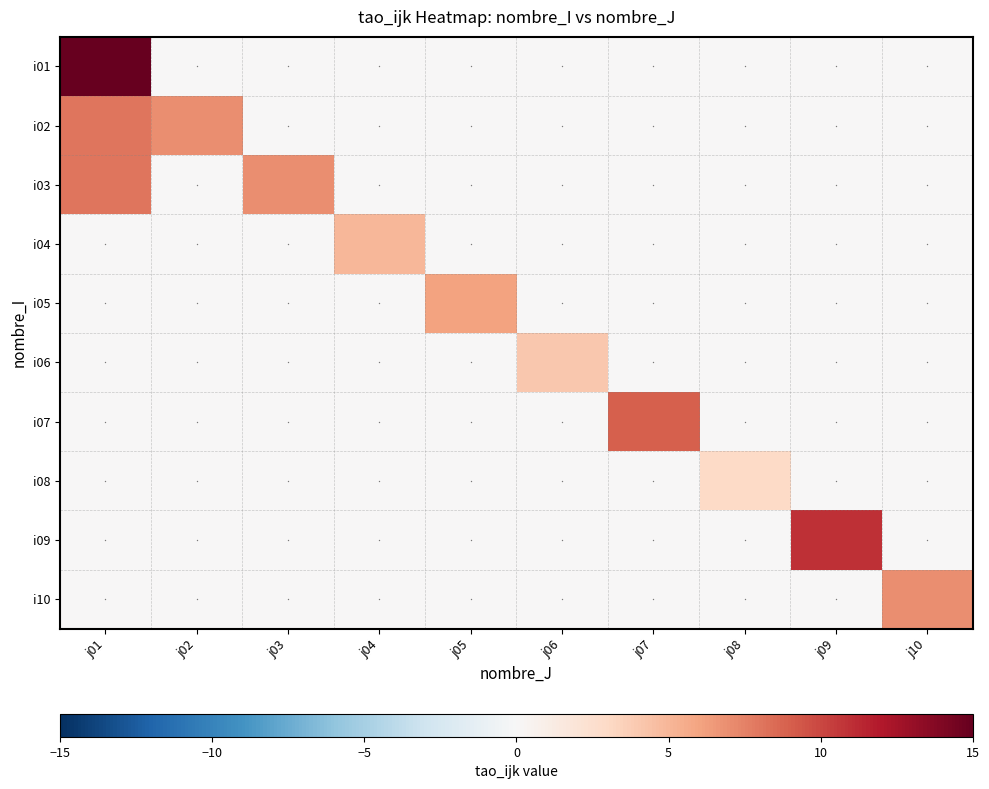

Reading left to right, transcribe all the data shown in this chart.

i01: j01=15	j02=0	j03=0	j04=0	j05=0	j06=0	j07=0	j08=0	j09=0	j10=0
i02: j01=8	j02=7	j03=0	j04=0	j05=0	j06=0	j07=0	j08=0	j09=0	j10=0
i03: j01=8	j02=0	j03=7	j04=0	j05=0	j06=0	j07=0	j08=0	j09=0	j10=0
i04: j01=0	j02=0	j03=0	j04=5	j05=0	j06=0	j07=0	j08=0	j09=0	j10=0
i05: j01=0	j02=0	j03=0	j04=0	j05=6	j06=0	j07=0	j08=0	j09=0	j10=0
i06: j01=0	j02=0	j03=0	j04=0	j05=0	j06=4	j07=0	j08=0	j09=0	j10=0
i07: j01=0	j02=0	j03=0	j04=0	j05=0	j06=0	j07=9	j08=0	j09=0	j10=0
i08: j01=0	j02=0	j03=0	j04=0	j05=0	j06=0	j07=0	j08=3	j09=0	j10=0
i09: j01=0	j02=0	j03=0	j04=0	j05=0	j06=0	j07=0	j08=0	j09=11	j10=0
i10: j01=0	j02=0	j03=0	j04=0	j05=0	j06=0	j07=0	j08=0	j09=0	j10=7